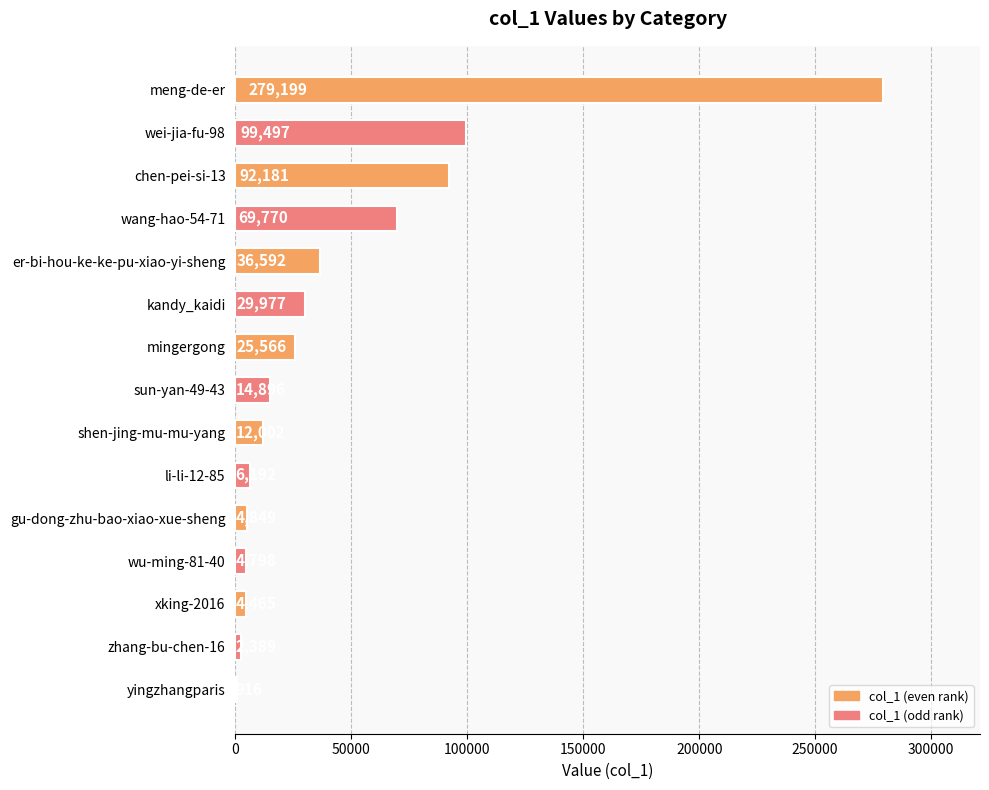

What is the maximum value shown in the chart?

279199